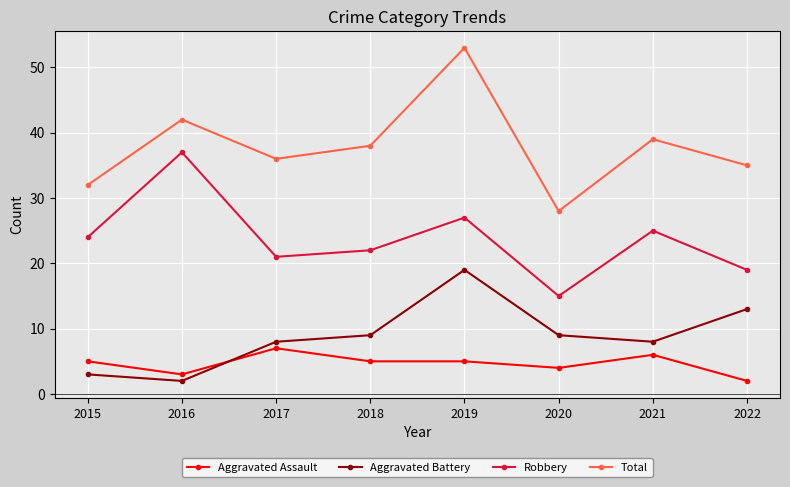

At which category does Aggravated Assault reach its first local peak?

2017